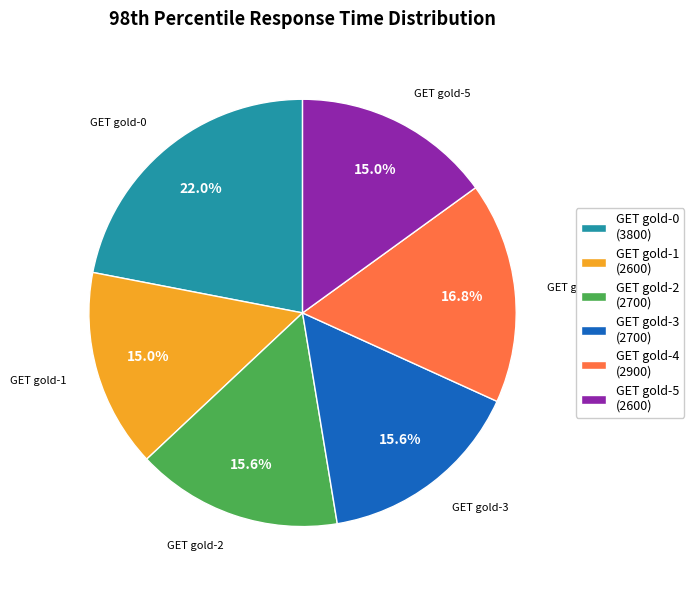

To the nearest percent, what is the difference between the largest and smallest slice percentages?

7%